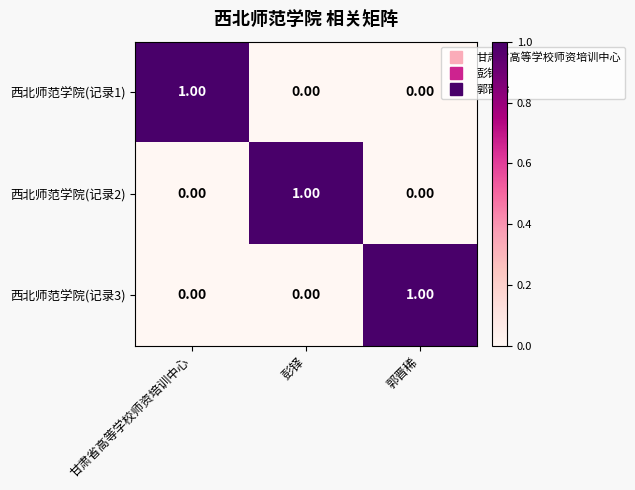

What is the difference between the highest and lowest values at 郭晋稀?

1